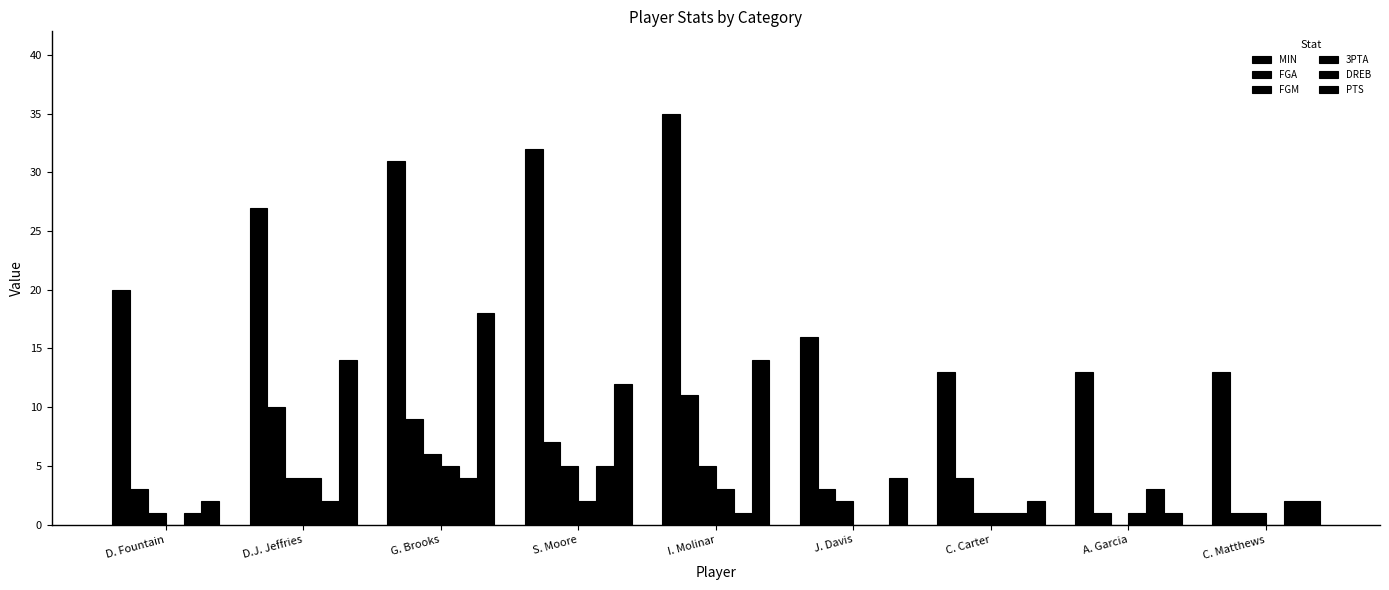

Which series has the widest spread of values?

MIN